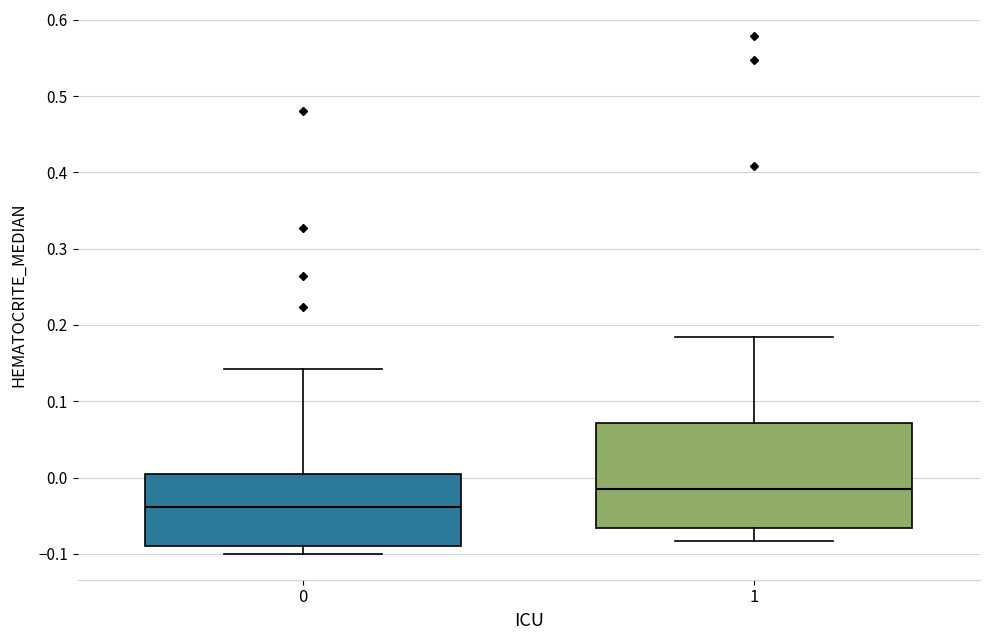

Reading left to right, transcribe this box plot: for each box, give where its median line is, the range the box spans, and where its two whiskers end, as read against the y-axis. The values are not printed on the chart, so give them approximately, as read against the axis.

0: median -0.04, box -0.09 to 0.00, whiskers -0.10 to 0.14
1: median -0.02, box -0.07 to 0.07, whiskers -0.08 to 0.18